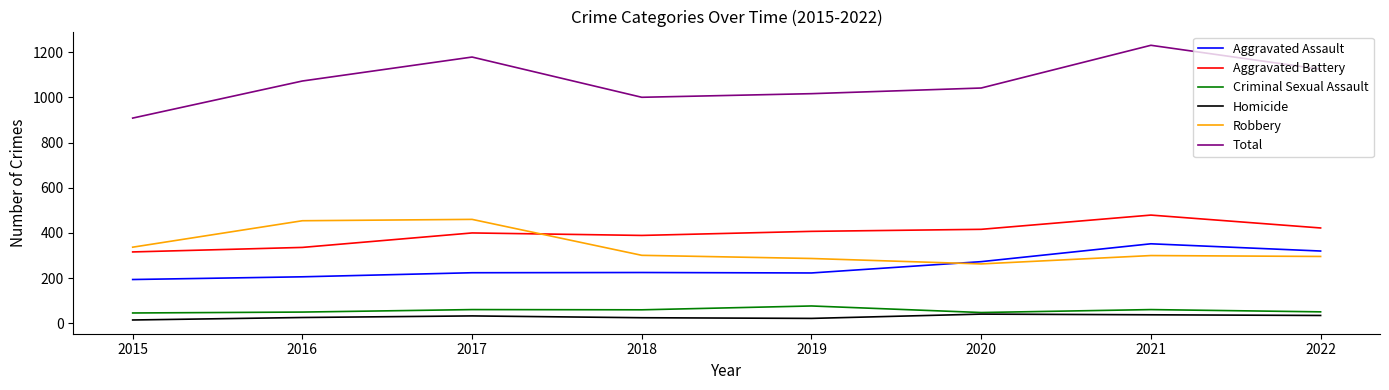

The Aggravated Assault series shows 194 at 2015. True or false?

True